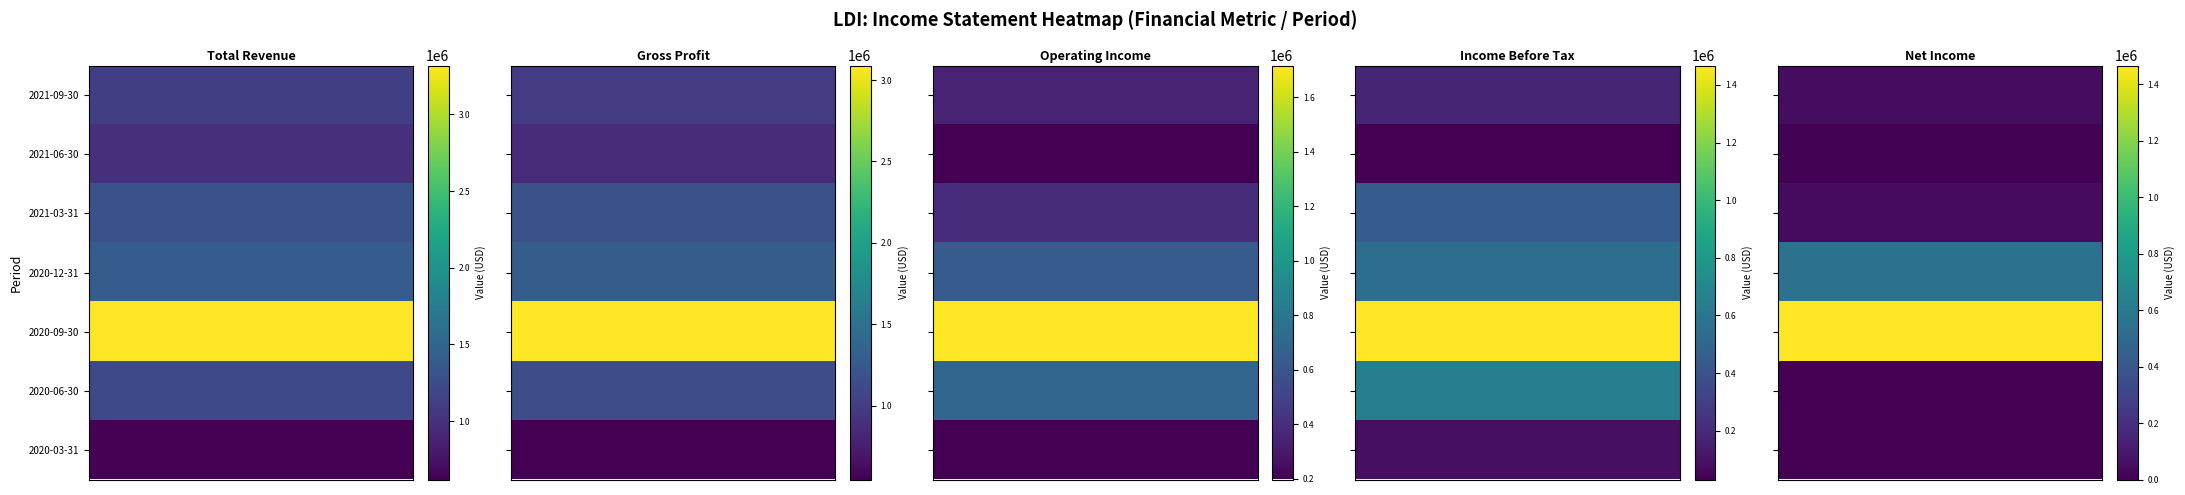

Where is Operating Income nearest to the value 956300?

2020-06-30